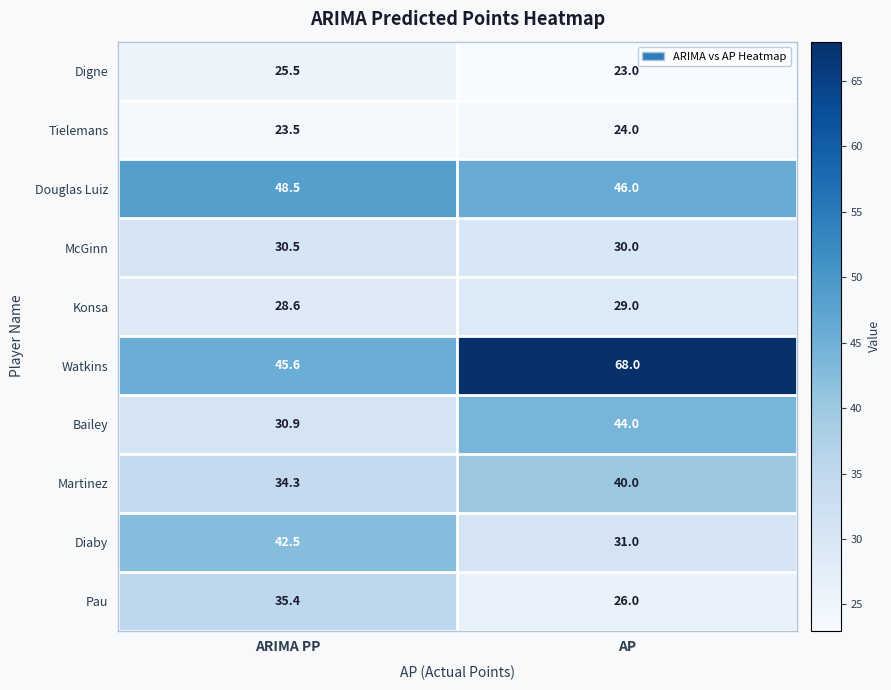

Which series has the largest total across all categories?

Watkins